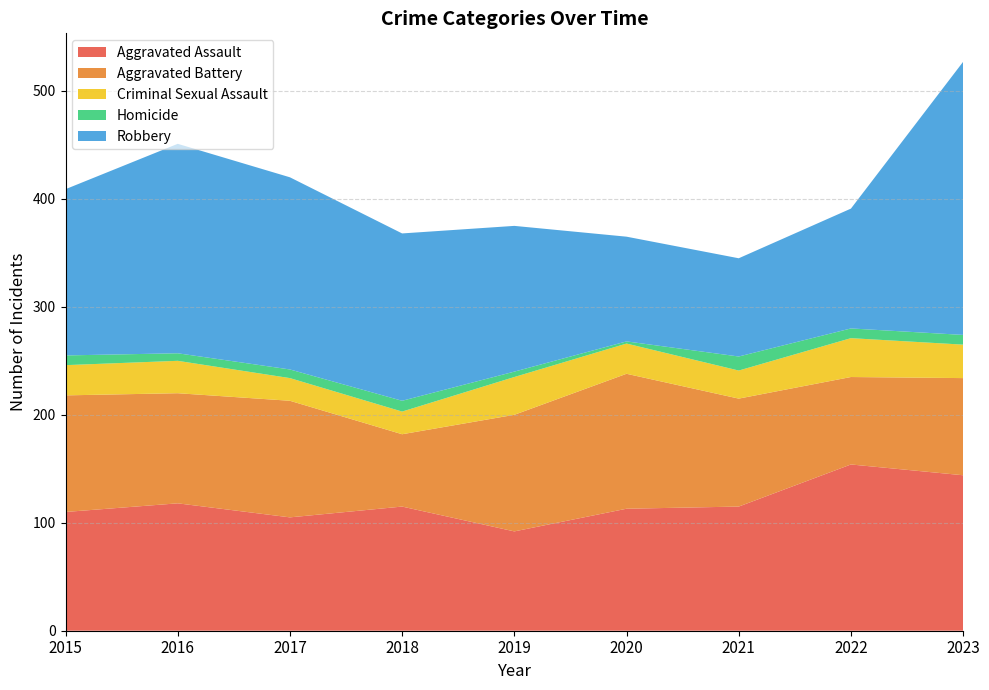

Reading right to left, list all the values displayed in this chart.

Aggravated Assault: 2023=144	2022=154	2021=115	2020=113	2019=92	2018=115	2017=105	2016=118	2015=110
Aggravated Battery: 2023=90	2022=81	2021=100	2020=125	2019=108	2018=67	2017=108	2016=102	2015=108
Criminal Sexual Assault: 2023=31	2022=36	2021=26	2020=28	2019=35	2018=21	2017=21	2016=30	2015=28
Homicide: 2023=9	2022=9	2021=13	2020=2	2019=5	2018=10	2017=8	2016=7	2015=9
Robbery: 2023=253	2022=111	2021=91	2020=97	2019=135	2018=155	2017=178	2016=194	2015=154